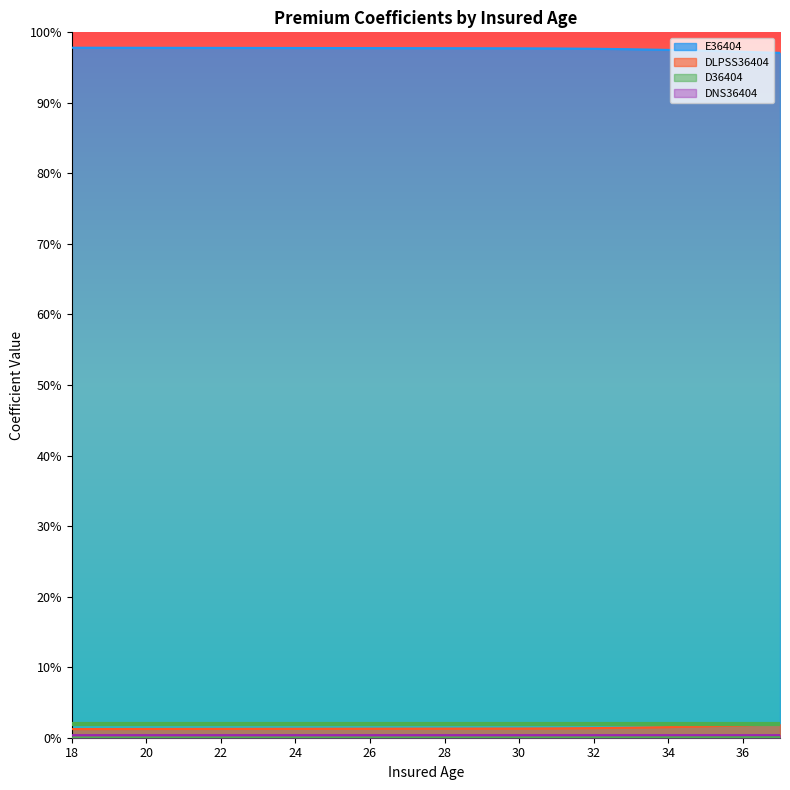

What is the total value across all series at 33?

1.0